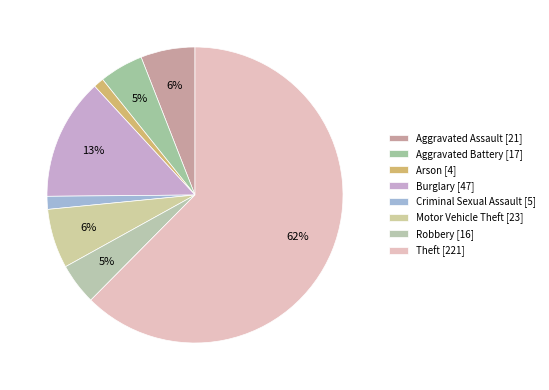

To the nearest percent, what portion does Robbery represent?

5%